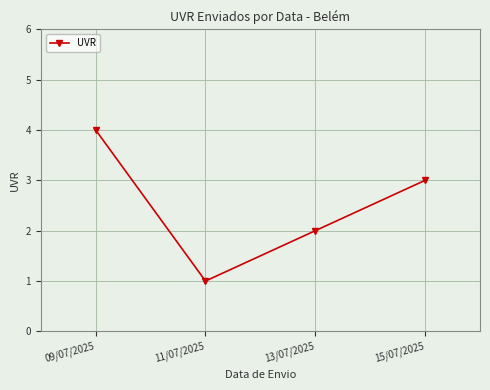

How many interior local valleys (lower than both neighbors) does the data have?

1